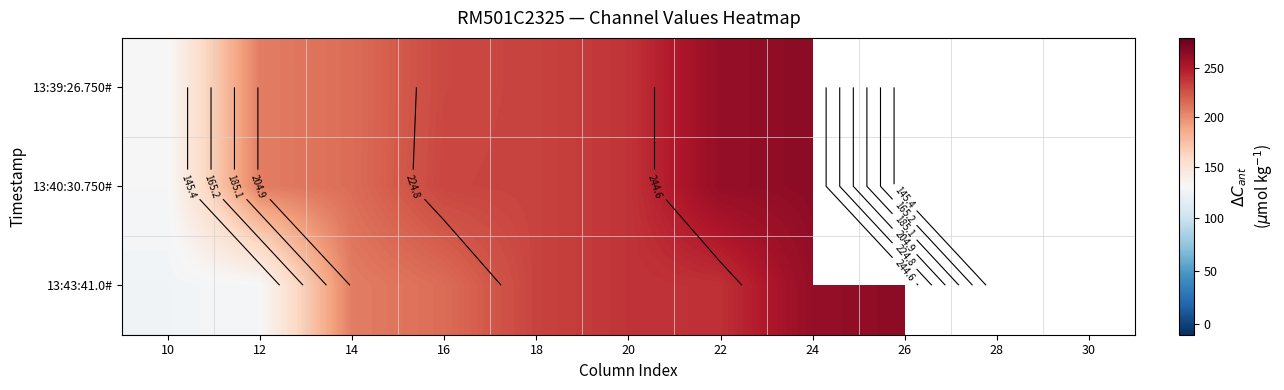

What is the sum of the 13:43:41.0# values at 22 and 12?

368.5